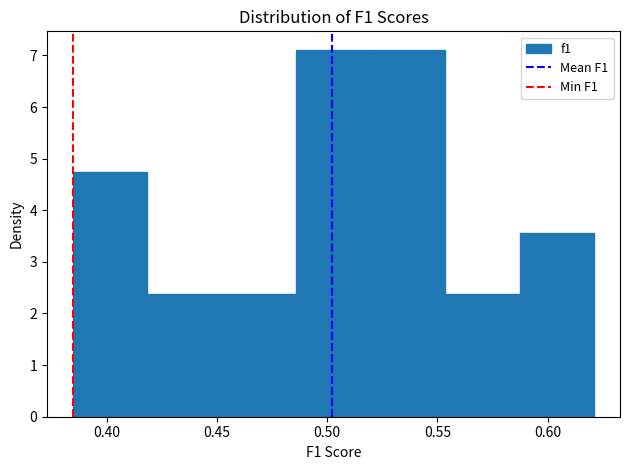

Reading left to right, list every bar in this chart as the range it spans on the x-axis followed by its height. Neither the bar edges nor the heights are printed on the chart, so give them approximately, as read against the axes.

0.385 to 0.420: 4.7
0.420 to 0.450: 2.4
0.450 to 0.485: 2.4
0.485 to 0.520: 7.1
0.520 to 0.555: 7.1
0.555 to 0.585: 2.4
0.585 to 0.620: 3.6